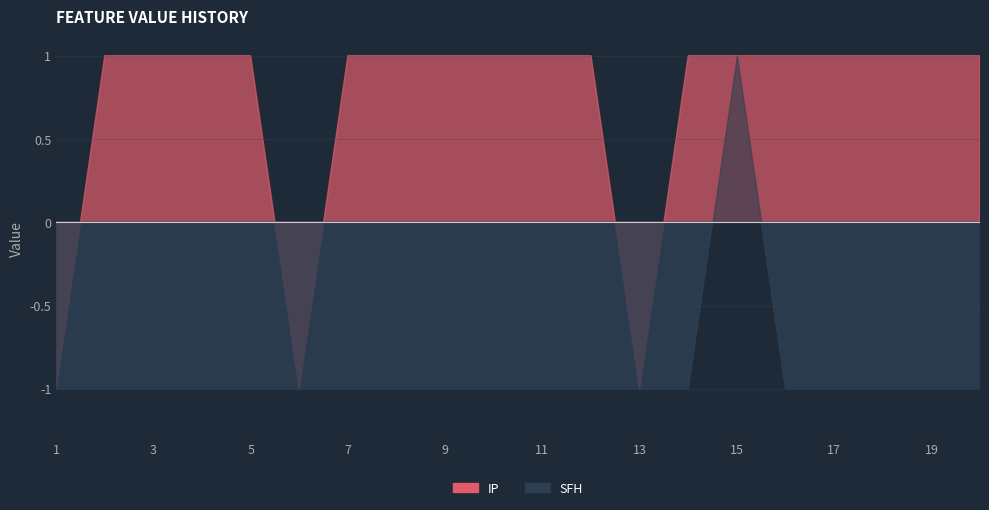

Between 11 and 17, which is larger?

11